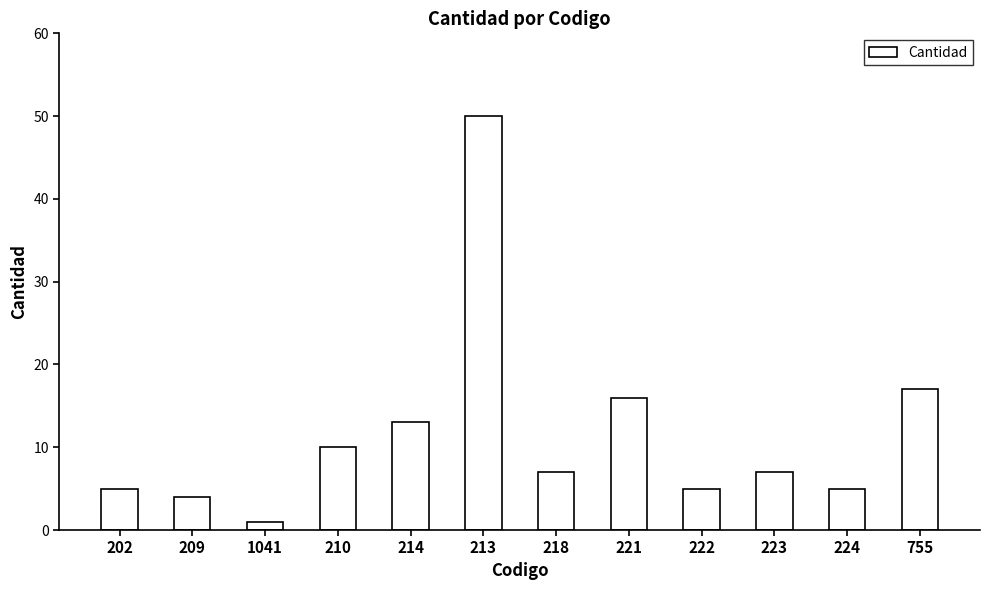

Reading left to right, list all the values displayed in this chart.

202=5	209=4	1041=1	210=10	214=13	213=50	218=7	221=16	222=5	223=7	224=5	755=17